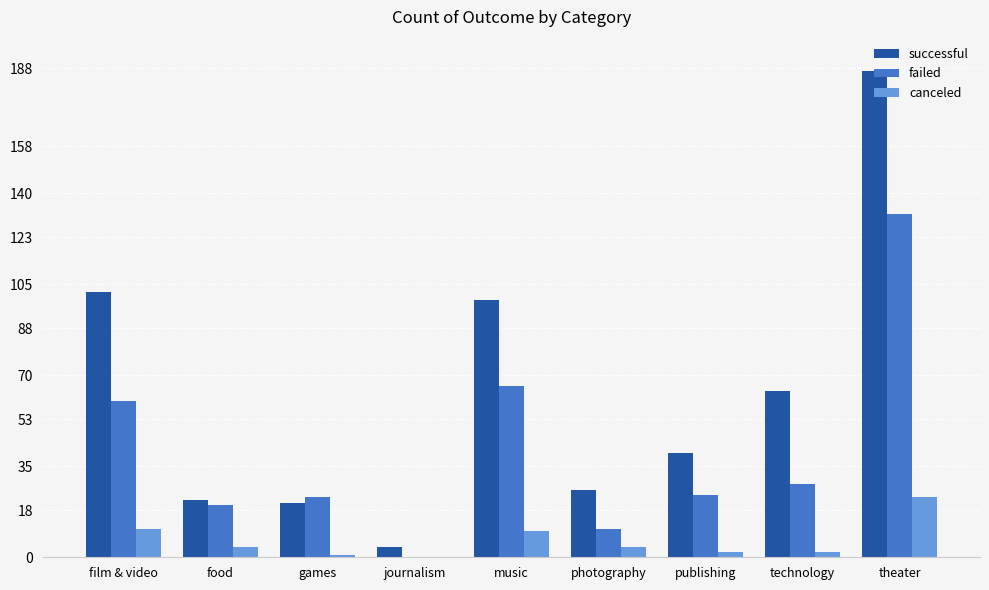

What is the sum of all failed values?

364